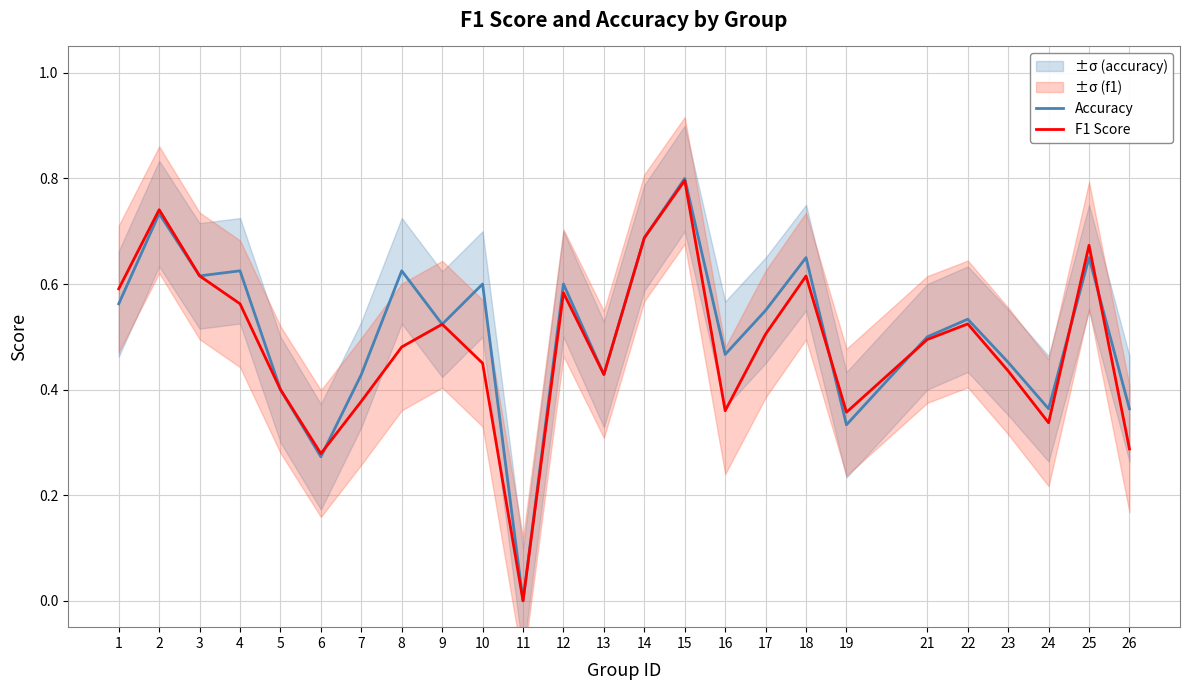

What is the value of the Accuracy point at the 25th from the left?

0.4